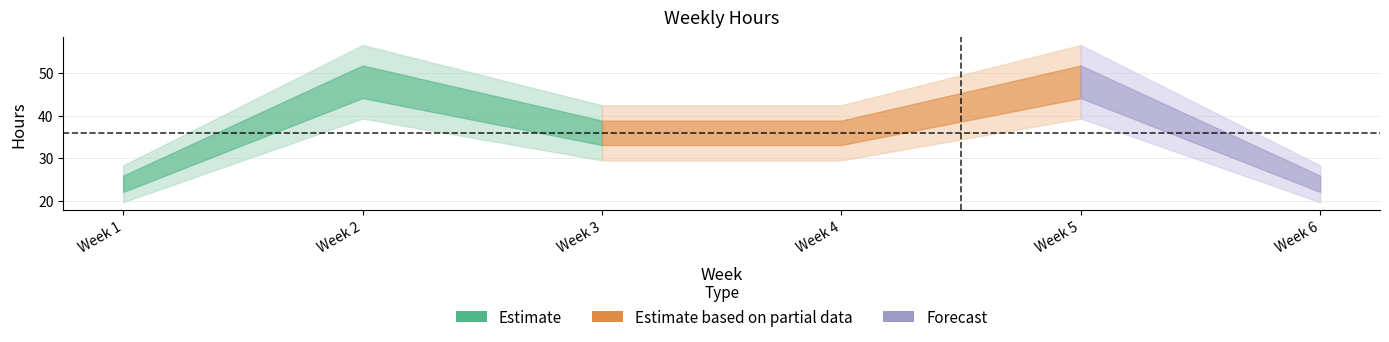

Does the chart display data point markers on the line(s)?

No